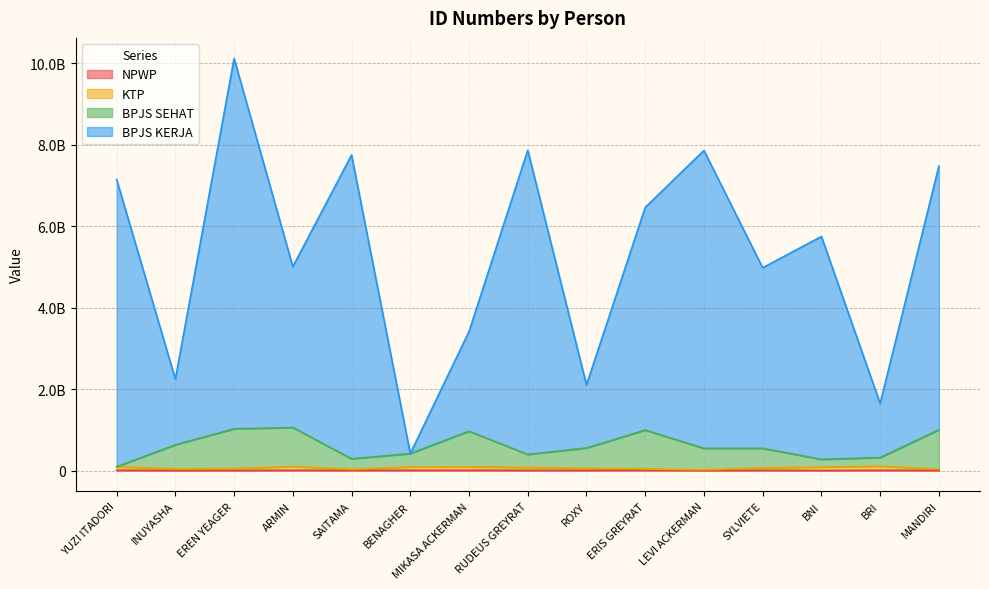

Reading left to right, transcribe all the data shown in this chart.

NPWP: YUZI ITADORI=8717374	INUYASHA=1815396	EREN YEAGER=2734017	ARMIN=7446595	SAITAMA=6654803	BENAGHER=7702457	MIKASA ACKERMAN=8582621	RUDEUS GREYRAT=5146551	ROXY=5746943	ERIS GREYRAT=9995691	LEVI ACKERMAN=1796425	SYLVIETE=6969631	BNI=1555648	BRI=7455466	MANDIRI=5791284
KTP: YUZI ITADORI=93412386	INUYASHA=40025914	EREN YEAGER=49751923	ARMIN=101278931	SAITAMA=29318657	BENAGHER=90485483	MIKASA ACKERMAN=90881313	RUDEUS GREYRAT=76869457	ROXY=55921224	ERIS GREYRAT=39033399	LEVI ACKERMAN=18765209	SYLVIETE=66298611	BNI=86865584	BRI=105978690	MANDIRI=35737743
BPJS SEHAT: YUZI ITADORI=93412386	INUYASHA=631540055	EREN YEAGER=1024183308	ARMIN=1054926474	SAITAMA=288320144	BENAGHER=416698013	MIKASA ACKERMAN=964794550	RUDEUS GREYRAT=396221884	ROXY=553740144	ERIS GREYRAT=992970600	LEVI ACKERMAN=543538547	SYLVIETE=545837987	BNI=275061533	BRI=318795565	MANDIRI=999890635
BPJS KERJA: YUZI ITADORI=7142211957	INUYASHA=2242006212	EREN YEAGER=10114033266	ARMIN=5003737447	SAITAMA=7744746875	BENAGHER=416698013	MIKASA ACKERMAN=3411949715	RUDEUS GREYRAT=7862964998	ROXY=2101290123	ERIS GREYRAT=6458054195	LEVI ACKERMAN=7856526728	SYLVIETE=4976830257	BNI=5744769425	BRI=1645498454	MANDIRI=7473214450